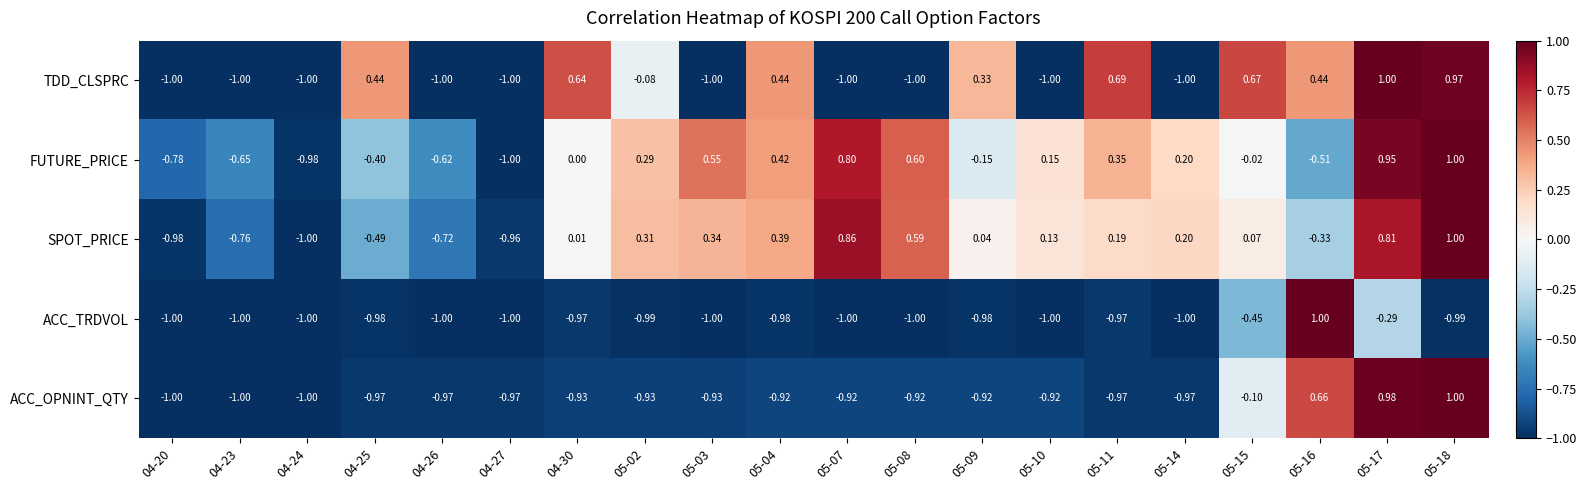

Which series has the largest total across all categories?

FUTURE_PRICE